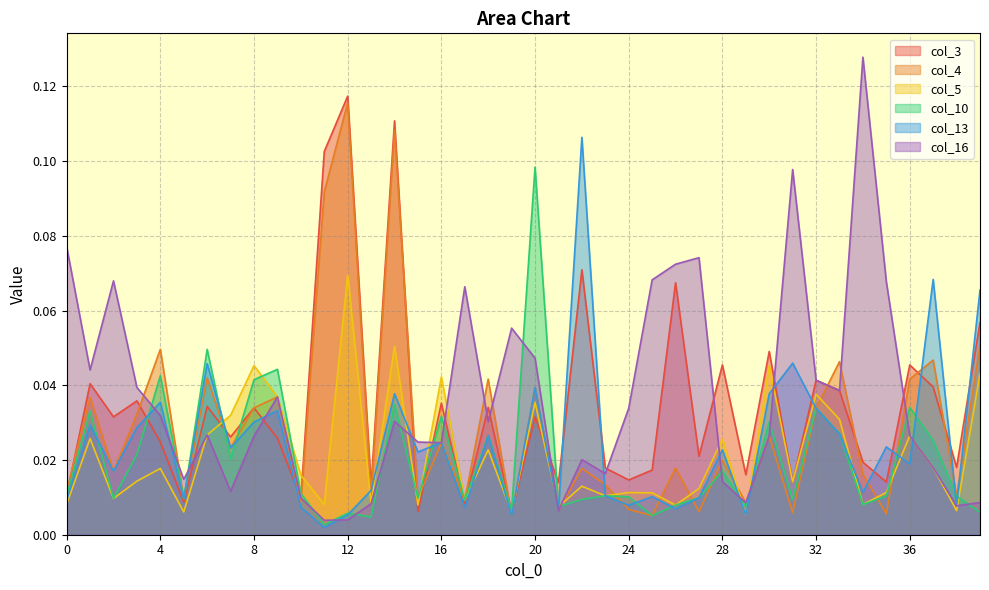

At which label does col_4 reach its peak?

12